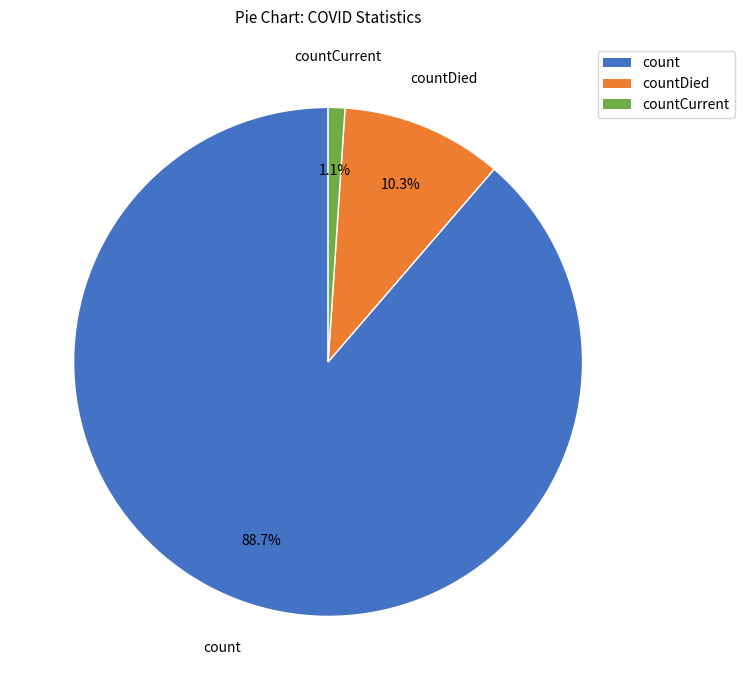

Which has a higher value, countCurrent or countDied?

countDied